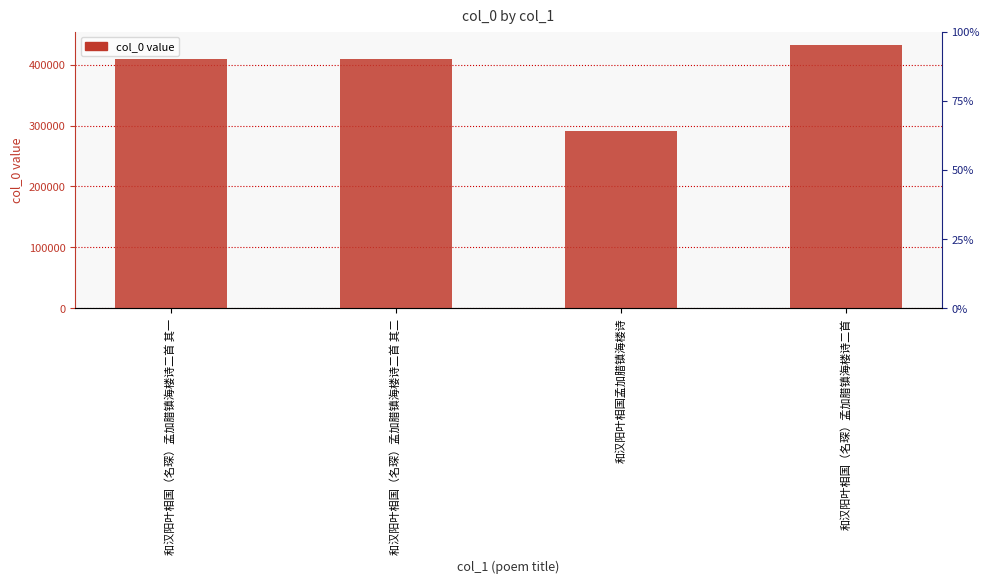

What is the difference between the values at 和汉阳叶相国（名琛）孟加腊镇海楼诗二首 and 和汉阳叶相国孟加腊镇海楼诗?

141563